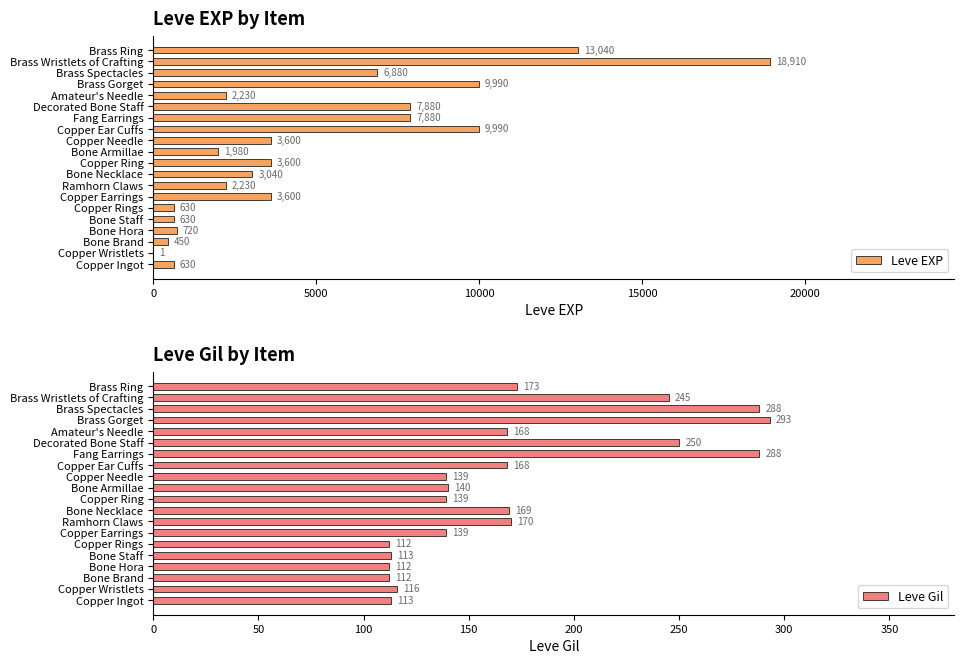

True or false: Leve Gil has a value of 186 at Fang Earrings.

False